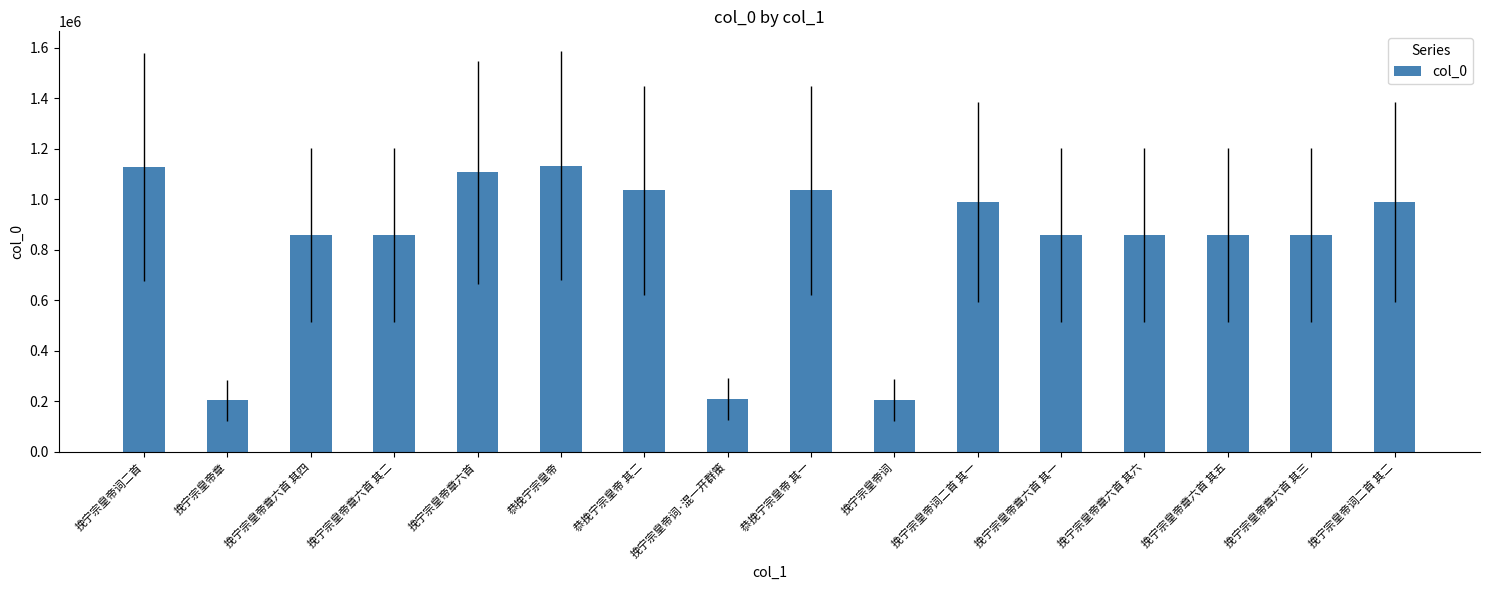

What is the change in value from 挽宁宗皇帝章六首 其二 to 挽宁宗皇帝词二首 其二?

+130356